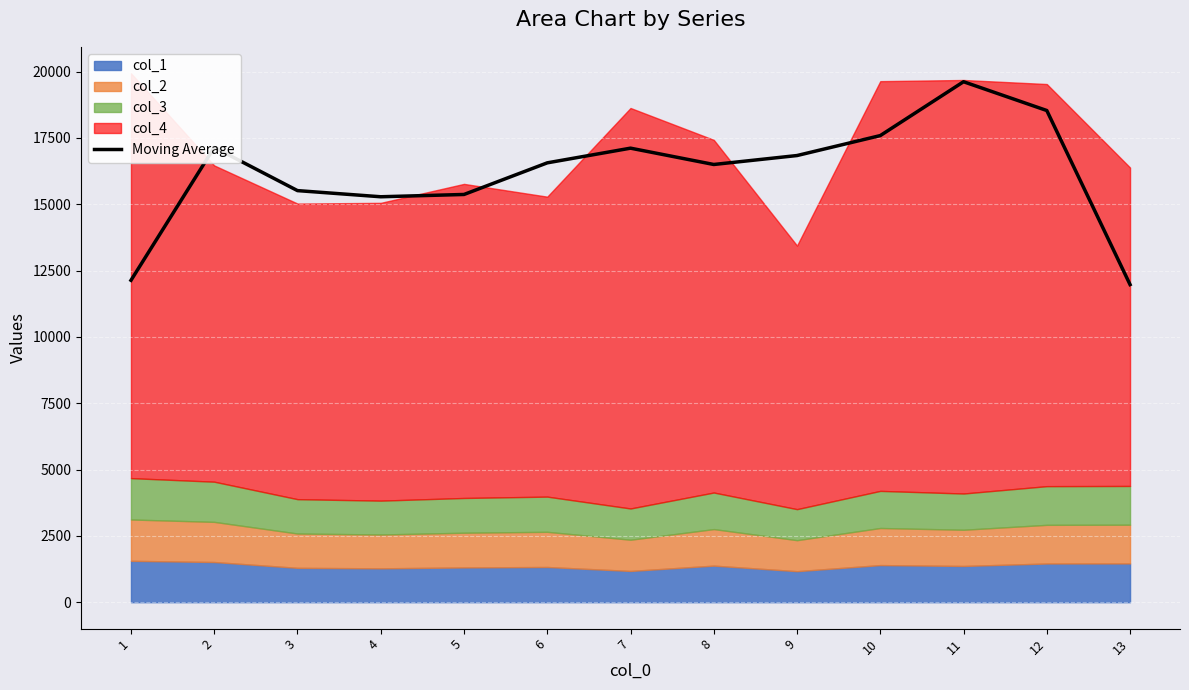

What is the highest value of the Moving Average series?

19620.8